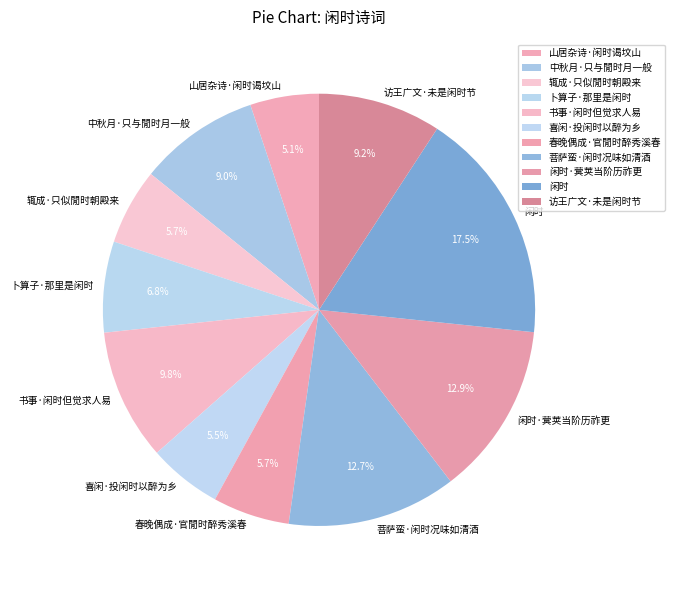

What is the largest slice in the pie chart?

闲时